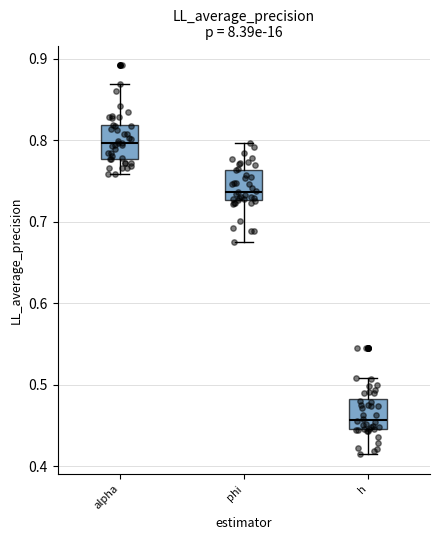

Reading left to right, read every box against the y-axis: the position of its median line, the range the box covers, and the ends of its whiskers. The values are not printed on the chart, so give them approximately, as read against the axis.

alpha: median 0.80, box 0.78 to 0.82, whiskers 0.76 to 0.87
phi: median 0.74, box 0.73 to 0.76, whiskers 0.67 to 0.80
h: median 0.46, box 0.45 to 0.48, whiskers 0.41 to 0.51